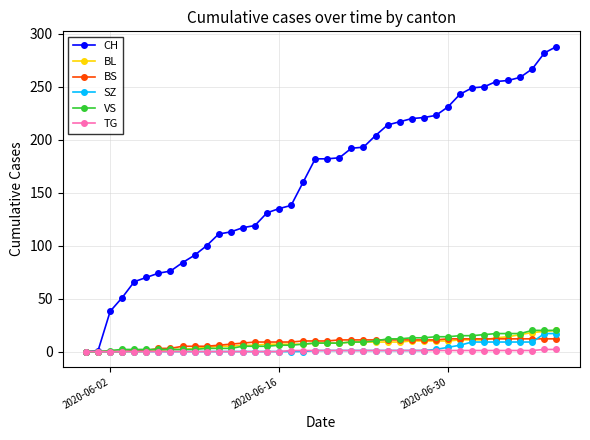

Which series has the largest range (max minus min)?

CH